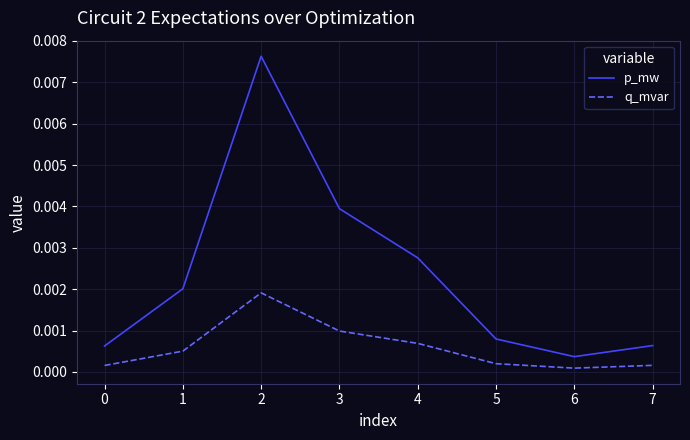

Which series changed the most between 3 and 5?

p_mw